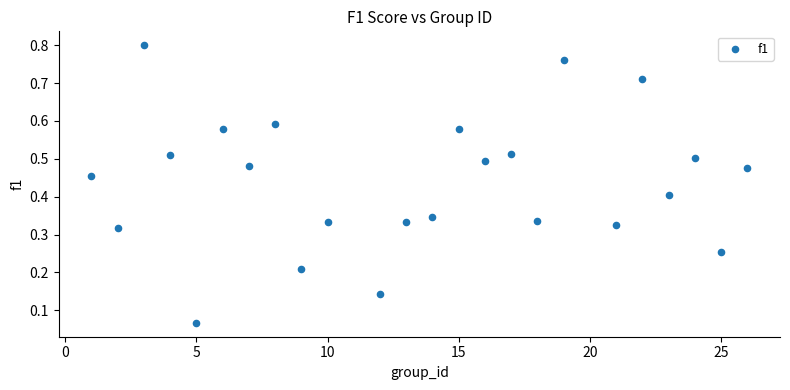

What is the range of X values (max minus min)?

25.0